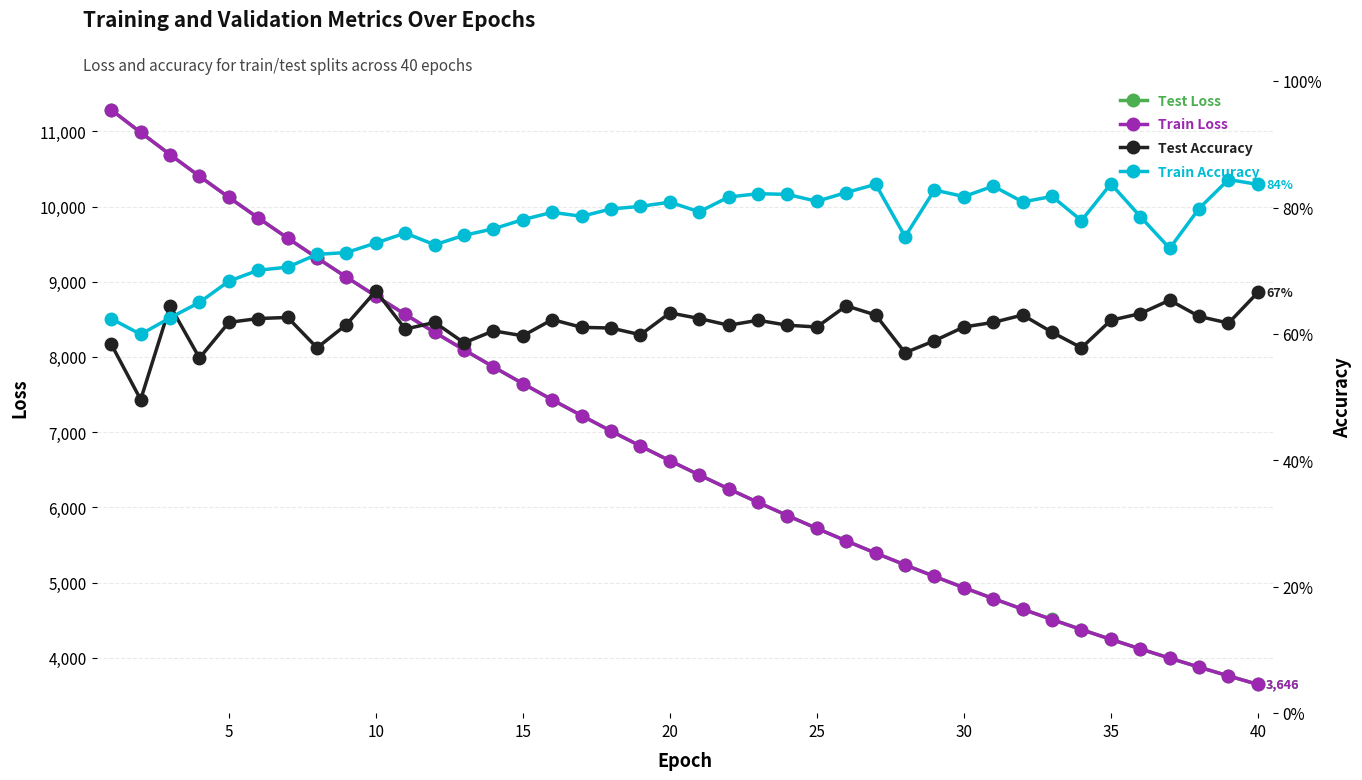

Reading left to right, extract all data points from this chart.

Test Loss: 11285.1	10986.8	10691.0	10403.7	10122.9	9848.5	9580.8	9318.0	9061.4	8810.9	8566.4	8328.0	8095.6	7868.3	7646.6	7430.9	7220.6	7015.4	6815.8	6621.0	6431.5	6246.6	6066.6	5891.3	5720.9	5554.7	5392.8	5236.0	5082.4	4933.2	4787.9	4646.7	4509.1	4375.7	4245.4	4119.0	3996.2	3876.3	3759.7	3646.4
Train Loss: 11284.2	10984.6	10690.3	10402.1	10121.5	9847.3	9579.5	9316.7	9060.3	8809.7	8565.0	8326.5	8093.9	7866.7	7645.3	7429.5	7219.3	7014.2	6814.5	6619.8	6430.3	6245.4	6065.4	5890.2	5719.7	5553.5	5391.6	5234.6	5081.0	4931.9	4786.8	4645.6	4508.2	4374.6	4244.4	4118.0	3995.3	3875.3	3758.7	3645.5
Test Accuracy: 0.6	0.5	0.6	0.6	0.6	0.6	0.6	0.6	0.6	0.7	0.6	0.6	0.6	0.6	0.6	0.6	0.6	0.6	0.6	0.6	0.6	0.6	0.6	0.6	0.6	0.6	0.6	0.6	0.6	0.6	0.6	0.6	0.6	0.6	0.6	0.6	0.7	0.6	0.6	0.7
Train Accuracy: 0.6	0.6	0.6	0.6	0.7	0.7	0.7	0.7	0.7	0.7	0.8	0.7	0.8	0.8	0.8	0.8	0.8	0.8	0.8	0.8	0.8	0.8	0.8	0.8	0.8	0.8	0.8	0.8	0.8	0.8	0.8	0.8	0.8	0.8	0.8	0.8	0.7	0.8	0.8	0.8